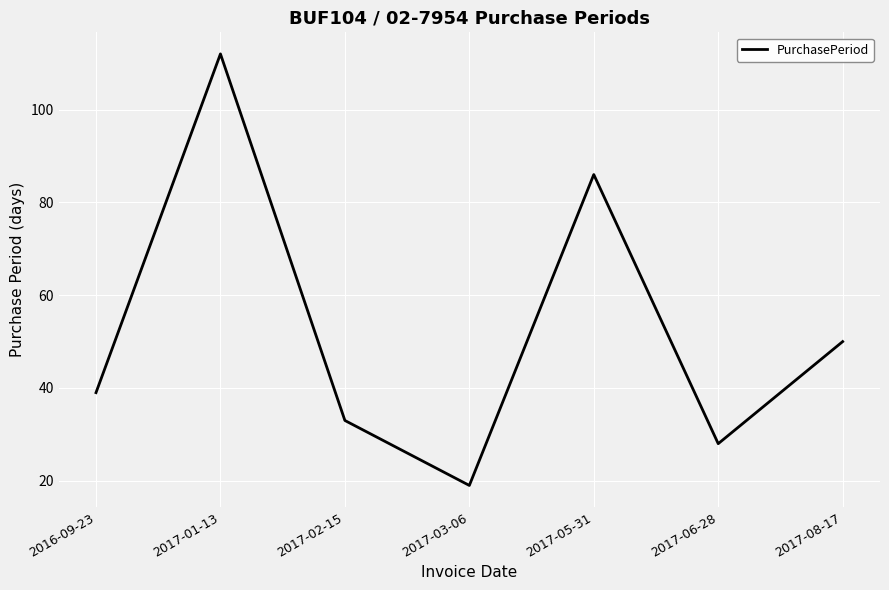

What is the approximate value at 2017-05-31?

86